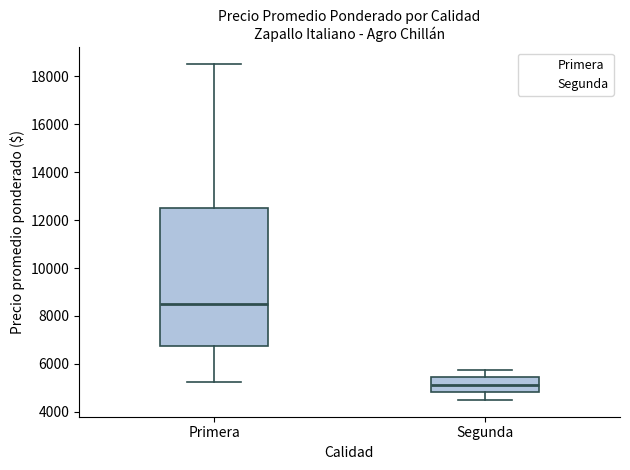

Reading left to right, read every box against the y-axis: the position of its median line, the range the box covers, and the ends of its whiskers. The values are not printed on the chart, so give them approximately, as read against the axis.

Primera: median 8600, box 6800 to 12600, whiskers 5200 to 18600
Segunda: median 5200, box 4800 to 5400, whiskers 4600 to 5800